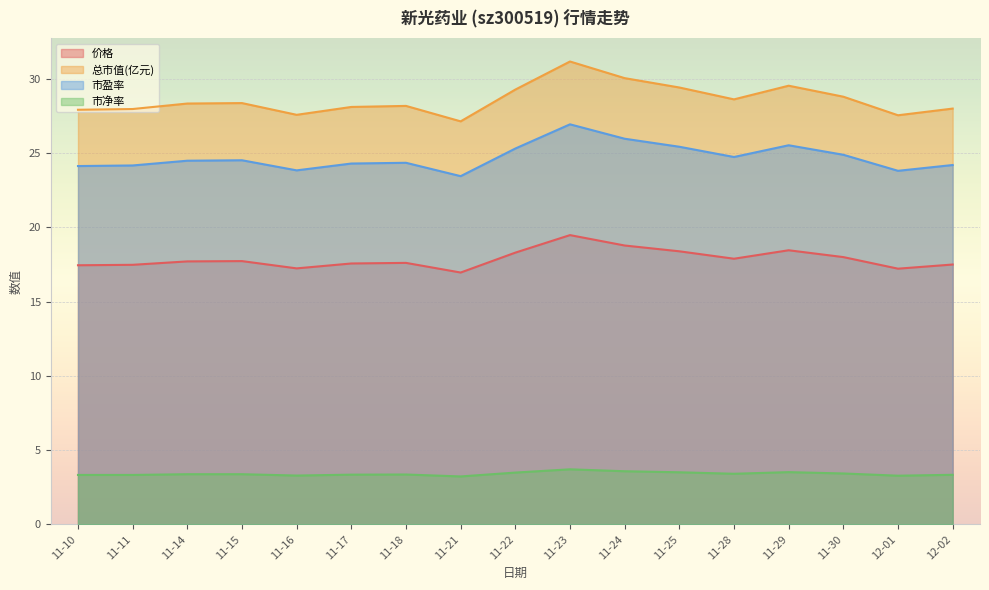

What is the label of the 11th point from the left?

11-24